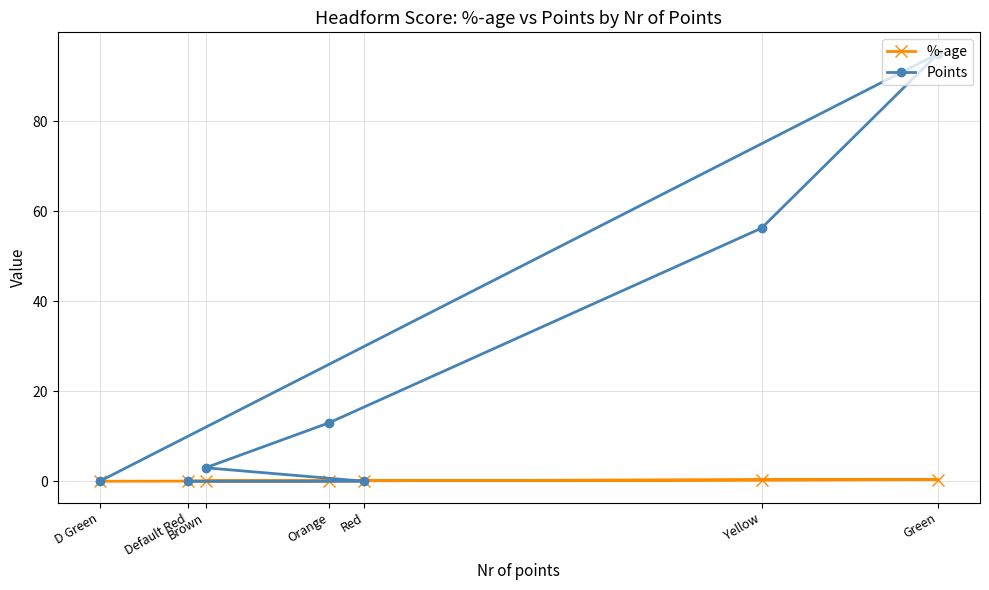

What are all the series names shown in the legend?

%-age, Points